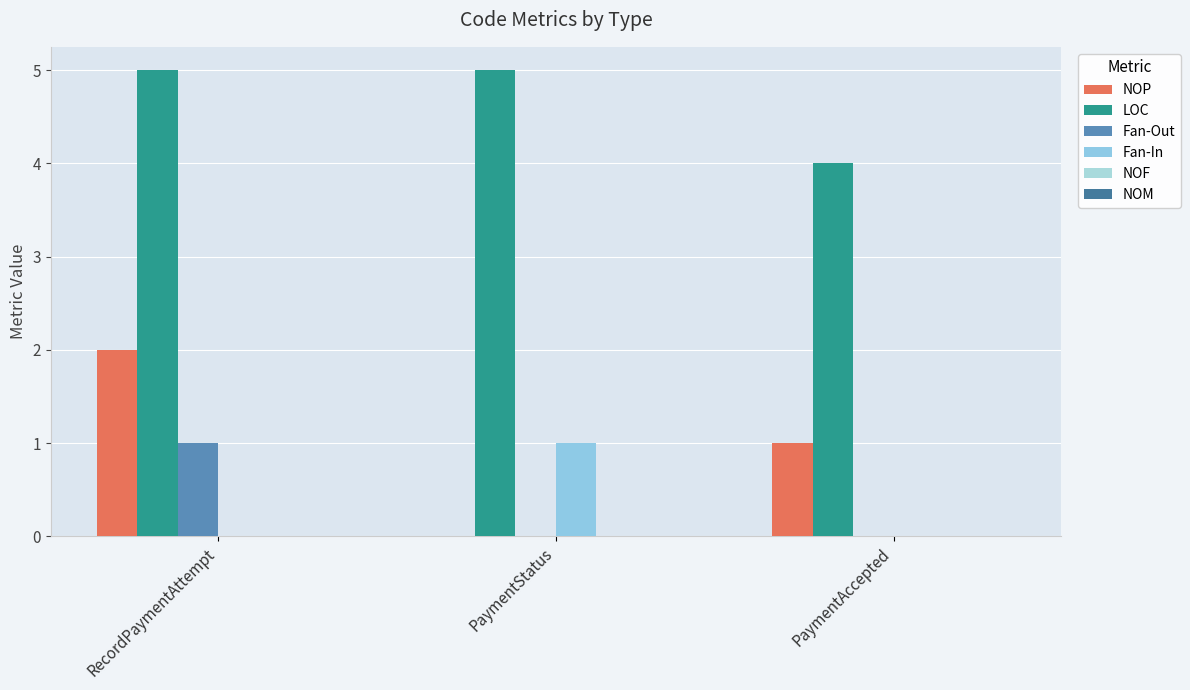

Which series changed the most between RecordPaymentAttempt and PaymentStatus?

NOP